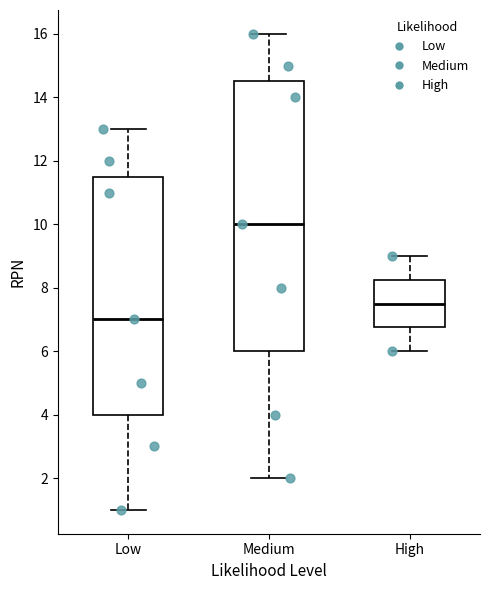

Reading left to right, read every box against the y-axis: the position of its median line, the range the box covers, and the ends of its whiskers. The values are not printed on the chart, so give them approximately, as read against the axis.

Low: median 7.0, box 4.0 to 11.6, whiskers 1.0 to 13.0
Medium: median 10.0, box 6.0 to 14.6, whiskers 2.0 to 16.0
High: median 7.6, box 6.8 to 8.2, whiskers 6.0 to 9.0